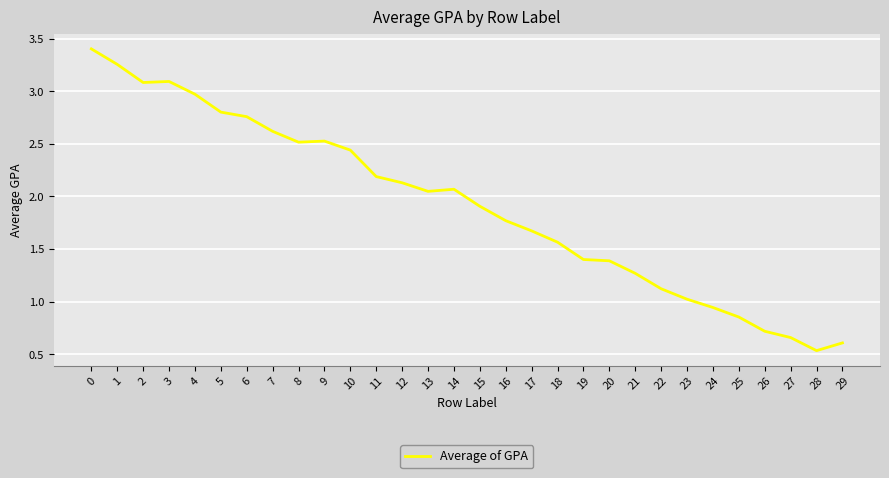

At which category does the chart reach its minimum across all series?

28